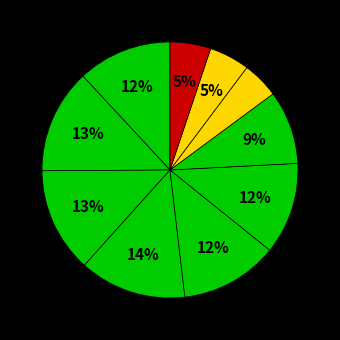

How many slices are in this pie chart?

10